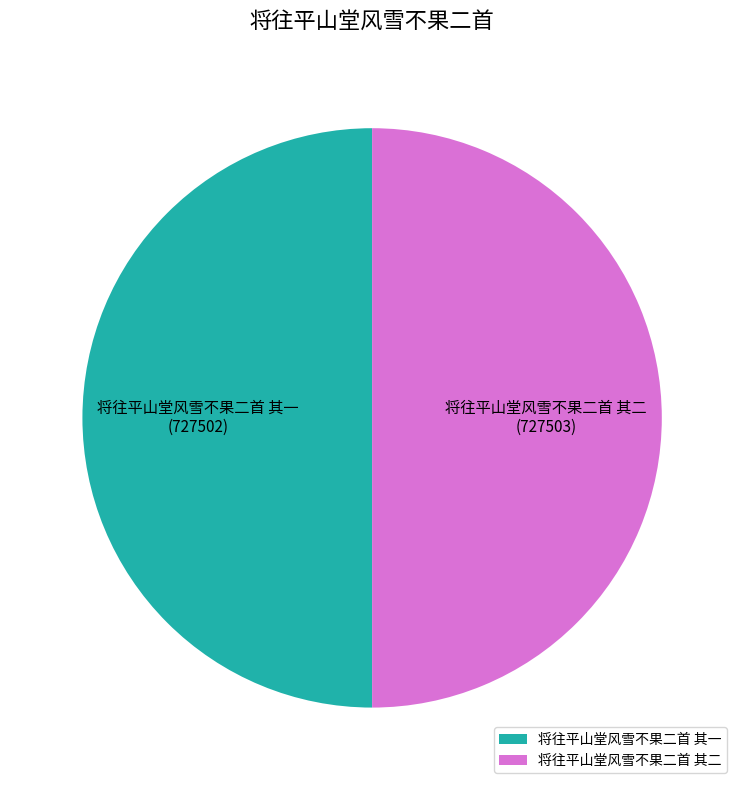

True or false: 将往平山堂风雪不果二首 其二 accounts for 50% of the total.

True